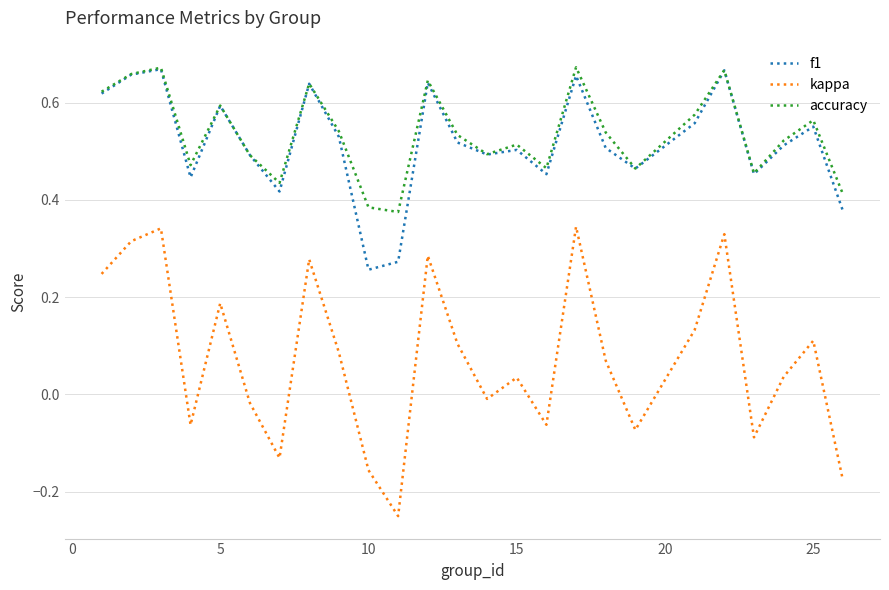

Which series has the widest spread of values?

kappa